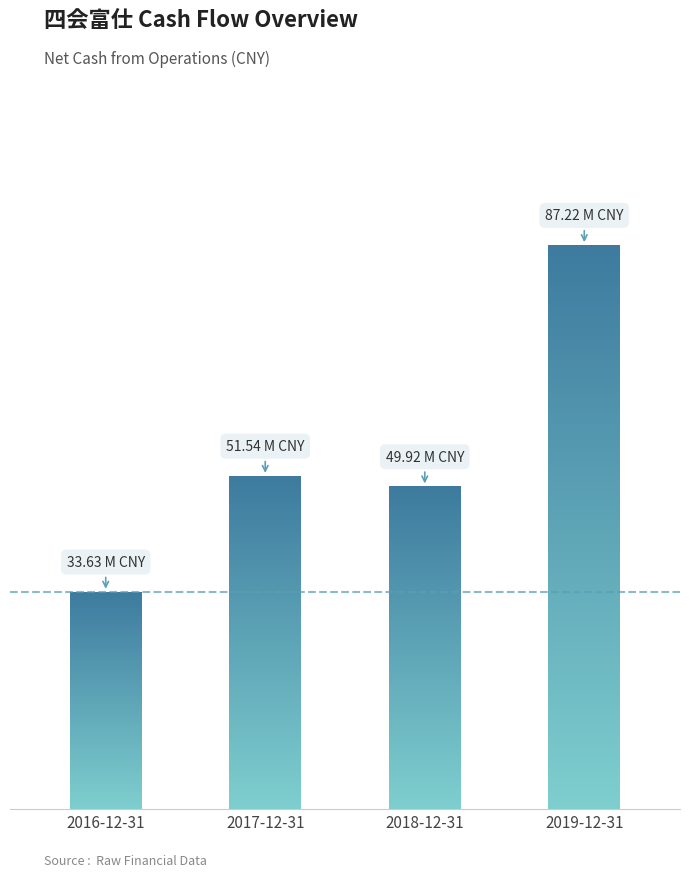

At which label does the data first exceed 51542739?

2017-12-31